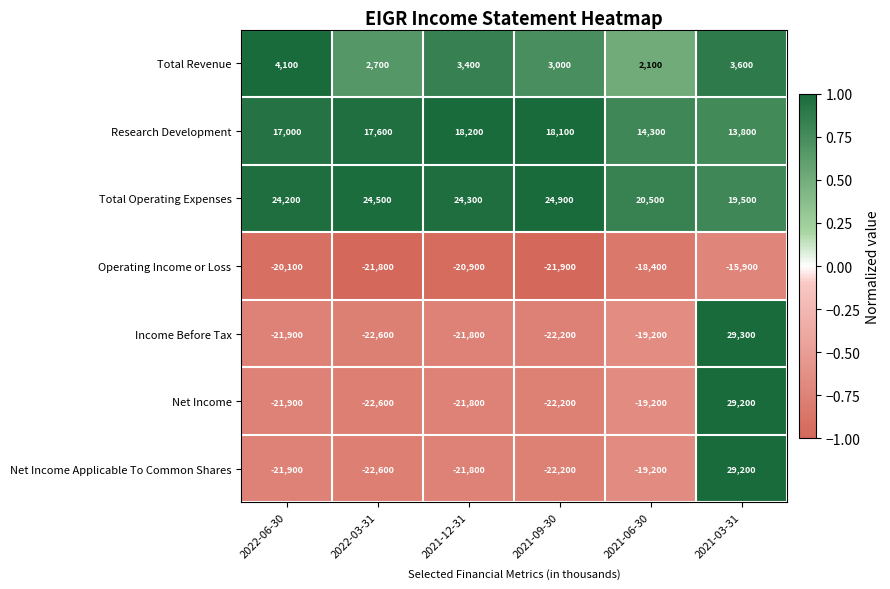

At which label does Net Income first exceed -21800?

2021-06-30